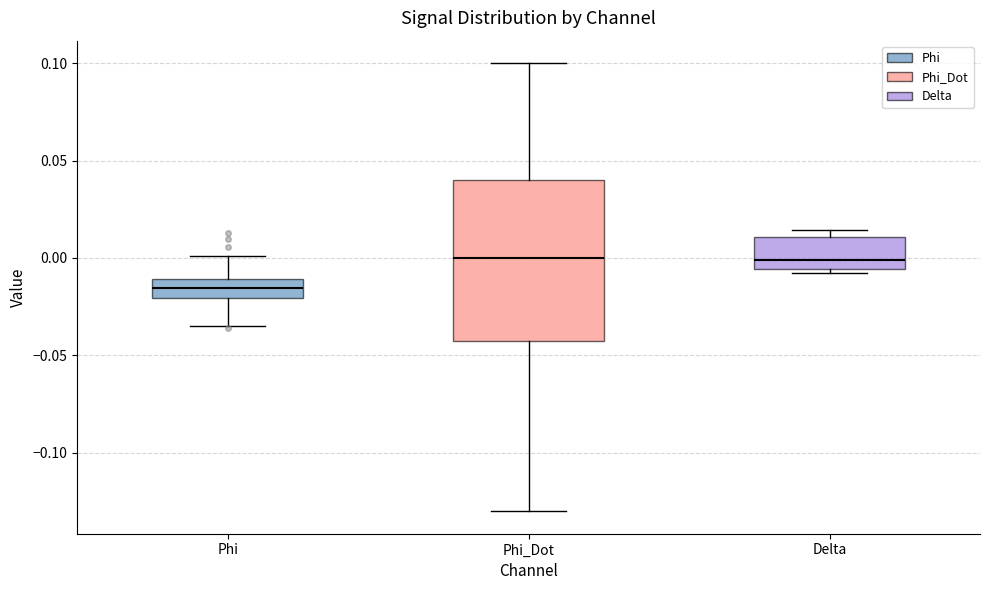

Reading left to right, transcribe this box plot: for each box, give where its median line is, the range the box spans, and where its two whiskers end, as read against the y-axis. The values are not printed on the chart, so give them approximately, as read against the axis.

Phi: median -0.015, box -0.020 to -0.010, whiskers -0.035 to 0.000
Phi_Dot: median 0.000, box -0.040 to 0.040, whiskers -0.130 to 0.100
Delta: median 0.000, box -0.005 to 0.010, whiskers -0.005 (just below the box's lower edge) to 0.015